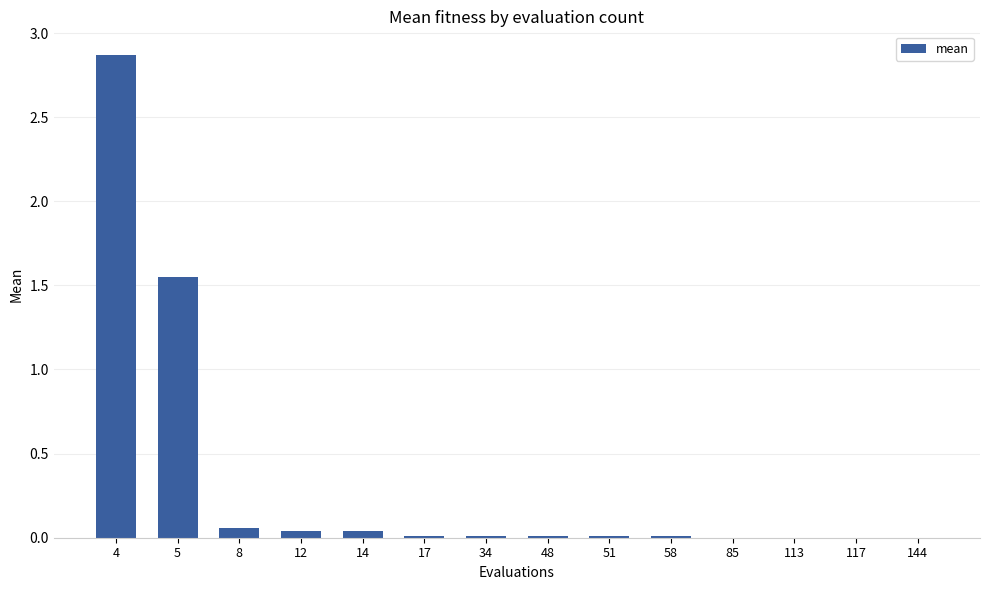

What is the sum of all values?

4.6